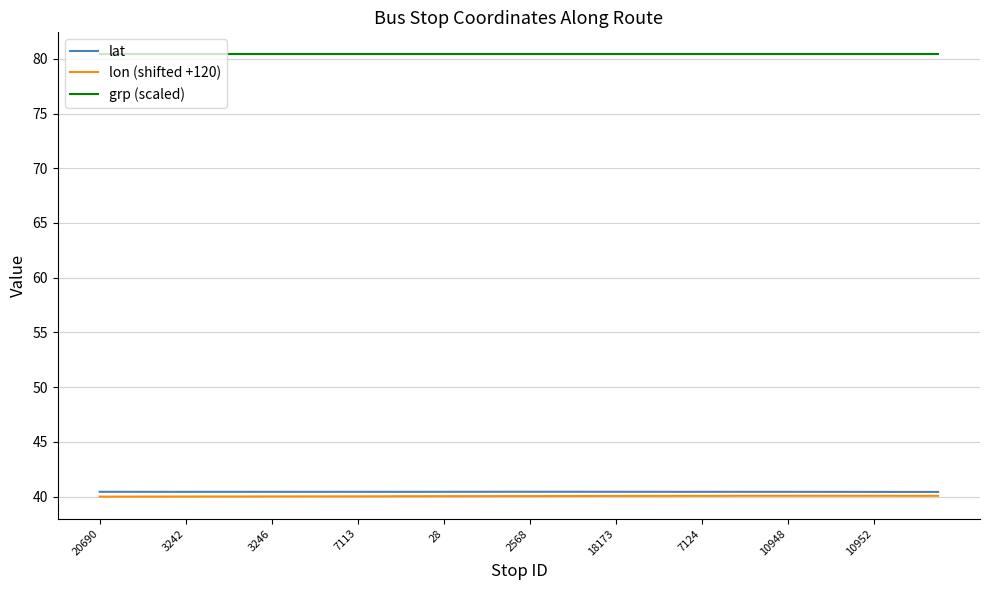

Count the lat values in the range 40 to 41.

40